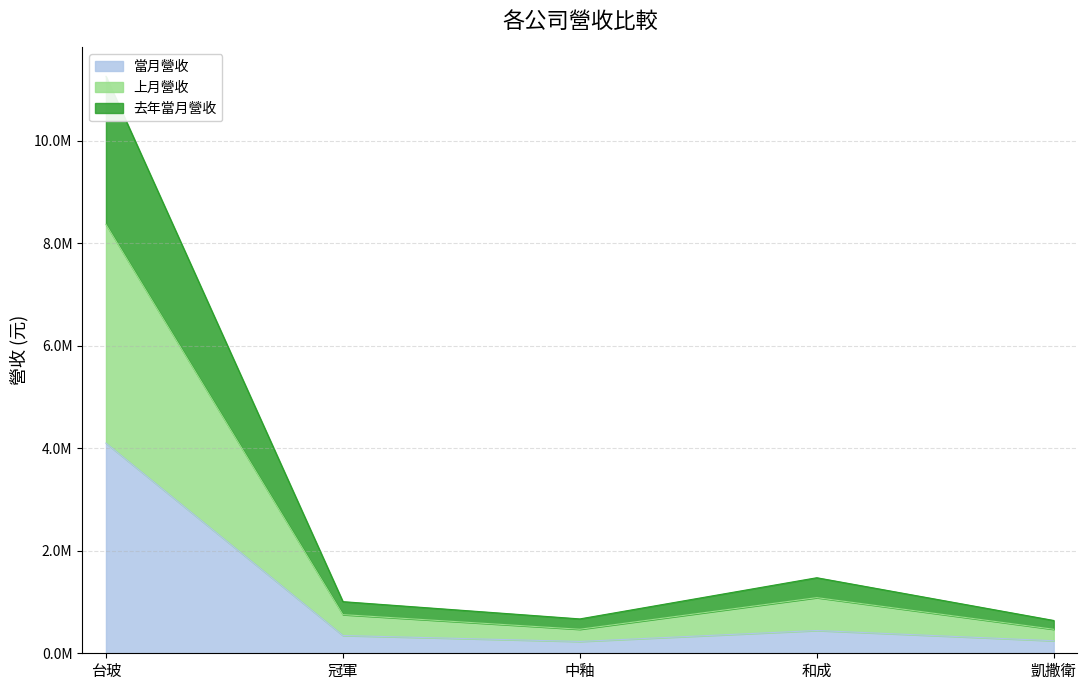

What is the value of the 當月營收 point at the 2nd from the left?

346918